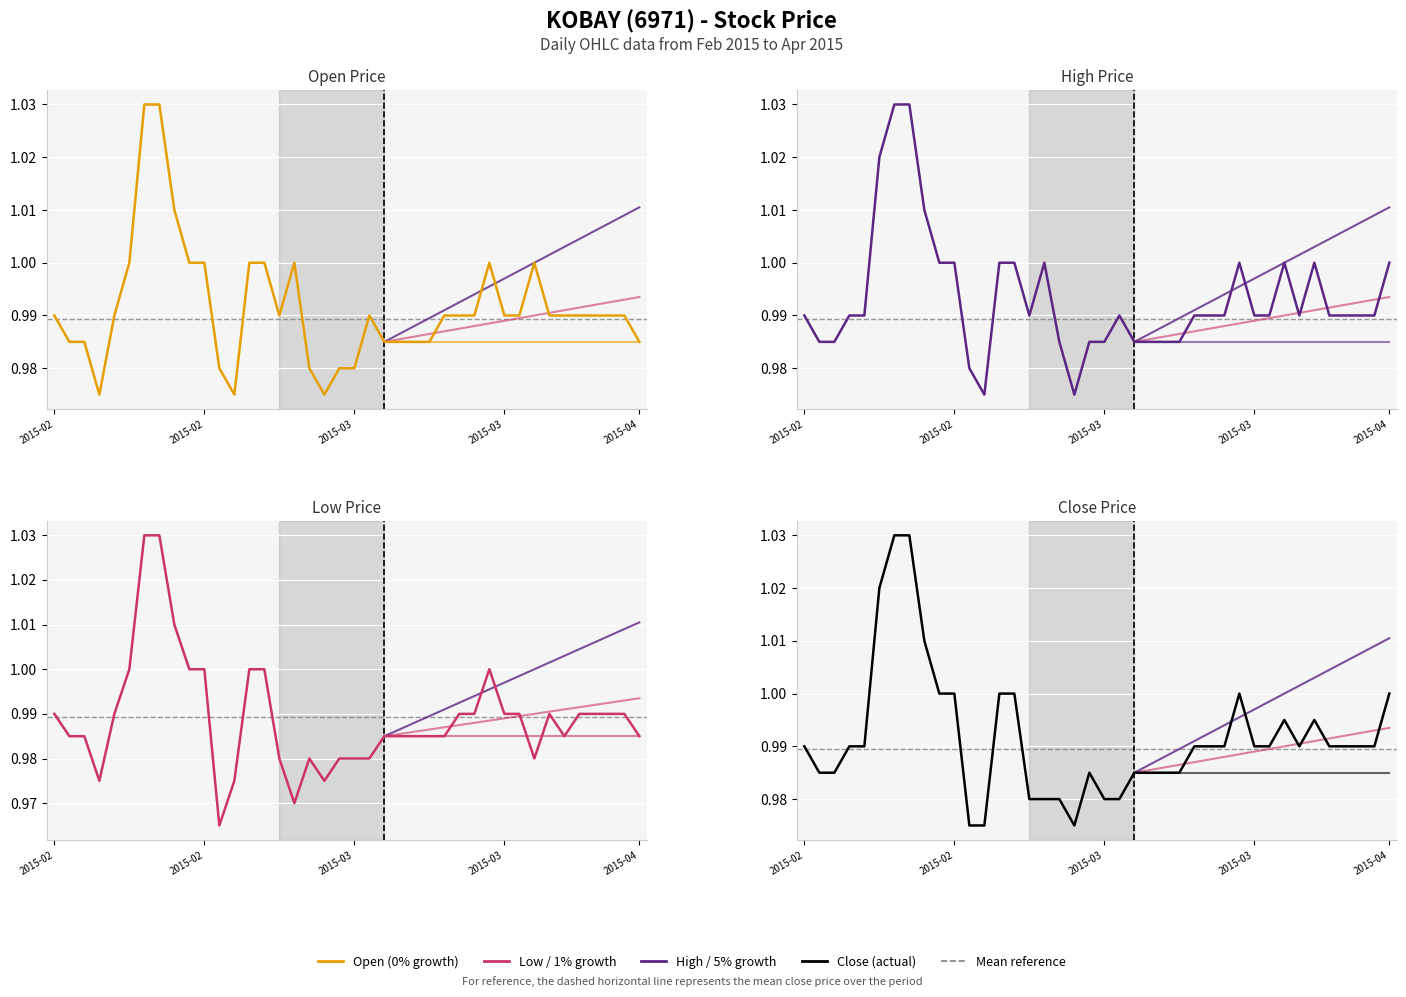

What is the value of the close point at the 1st from the left?

1.0